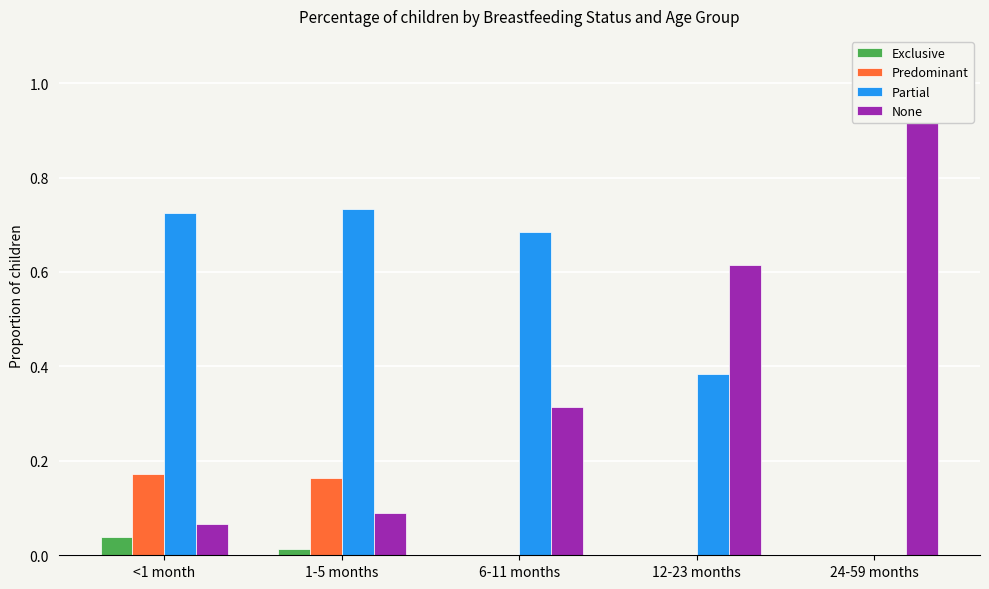

Is the value of Exclusive at 1-5 months greater than the value of Partial at 24-59 months?

Yes